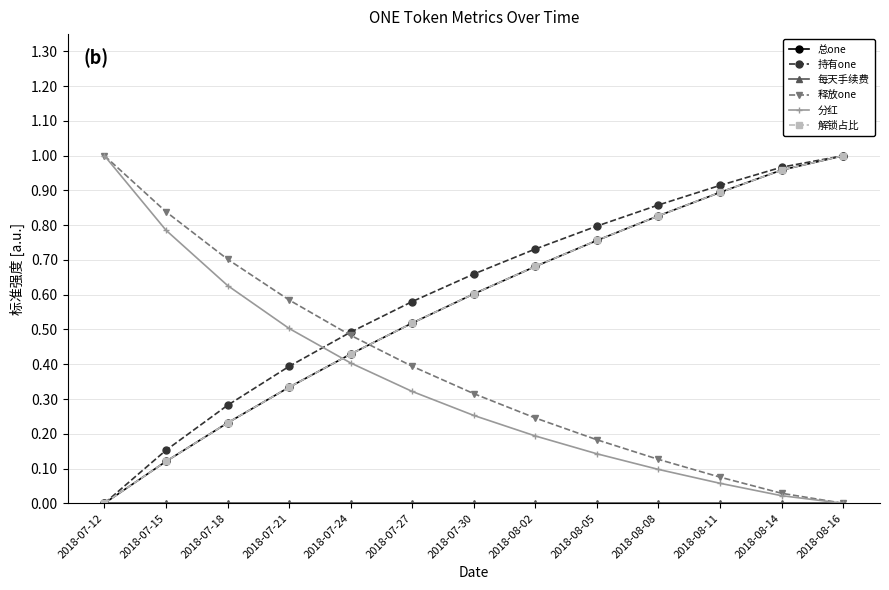

True or false: 解锁占比 has more than 1 interior local peaks.

False